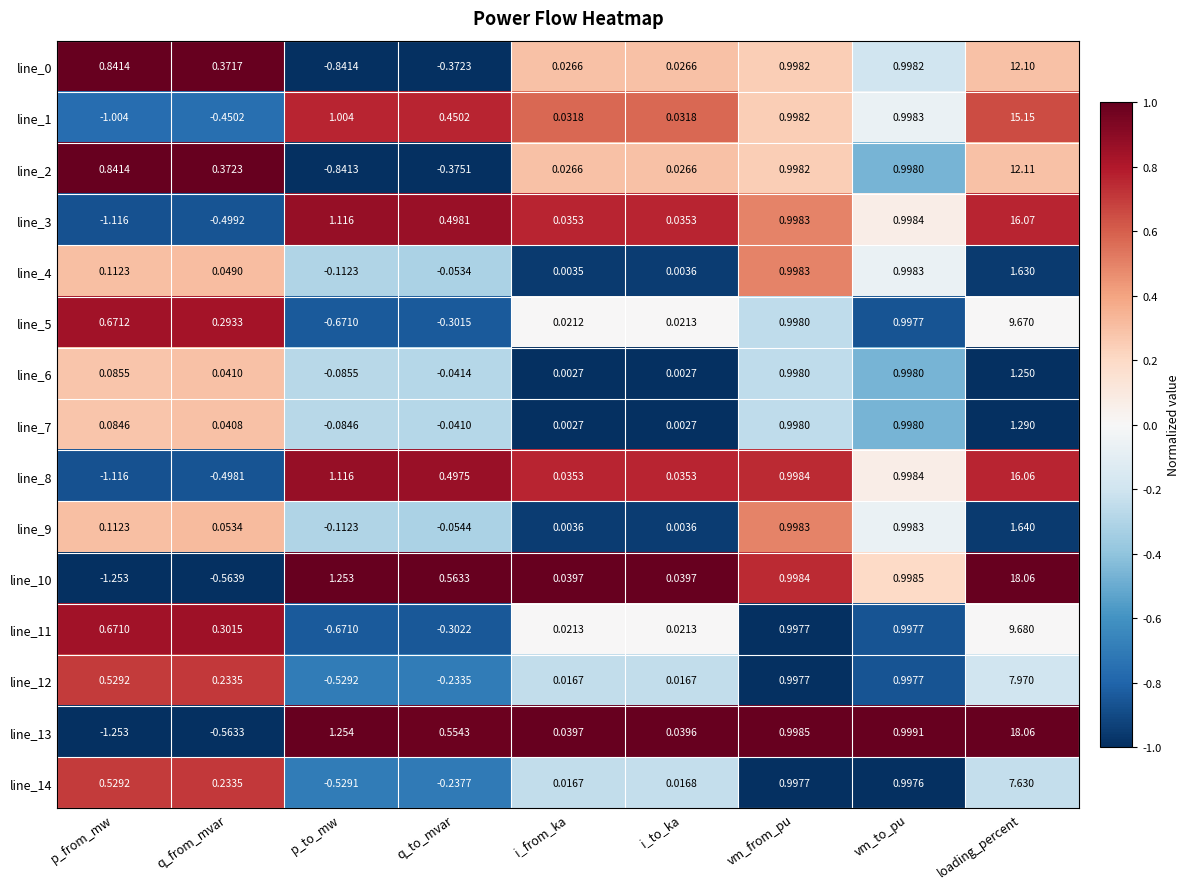

Where does the line_8 series first go above 0?

p_to_mw